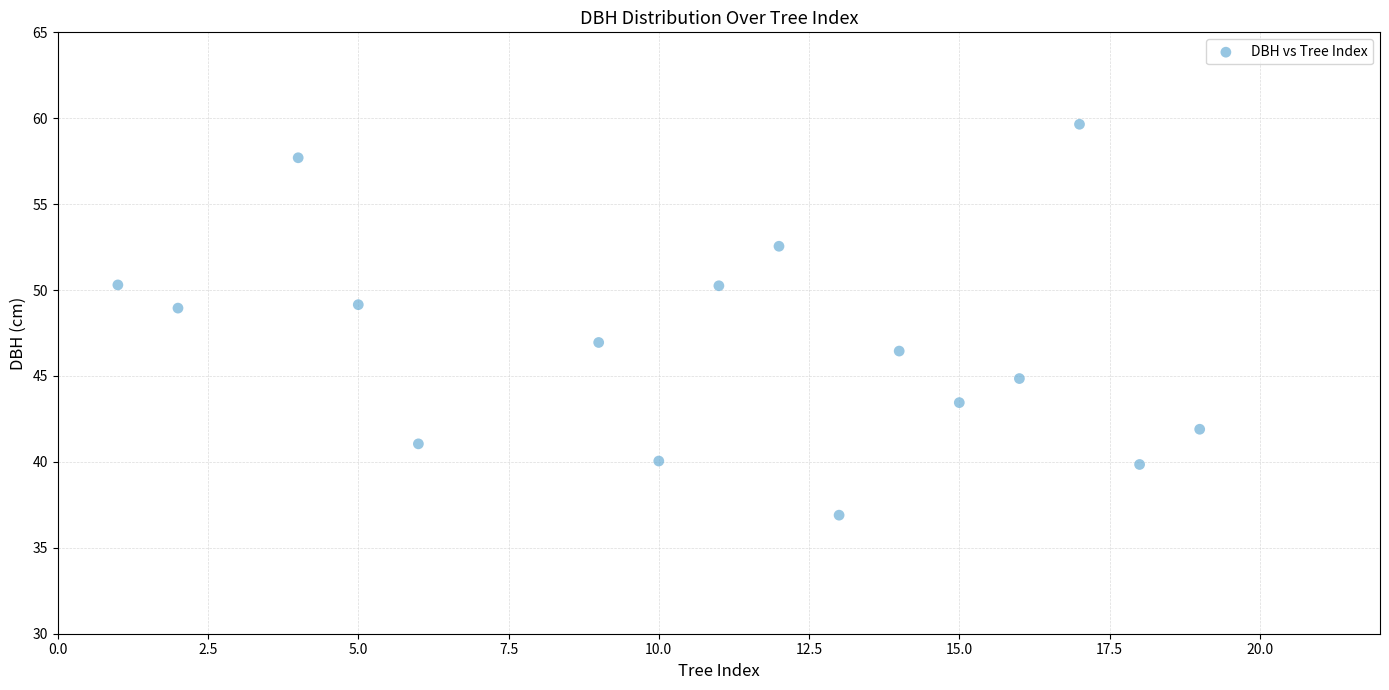

What is the range of X values (max minus min)?

18.0